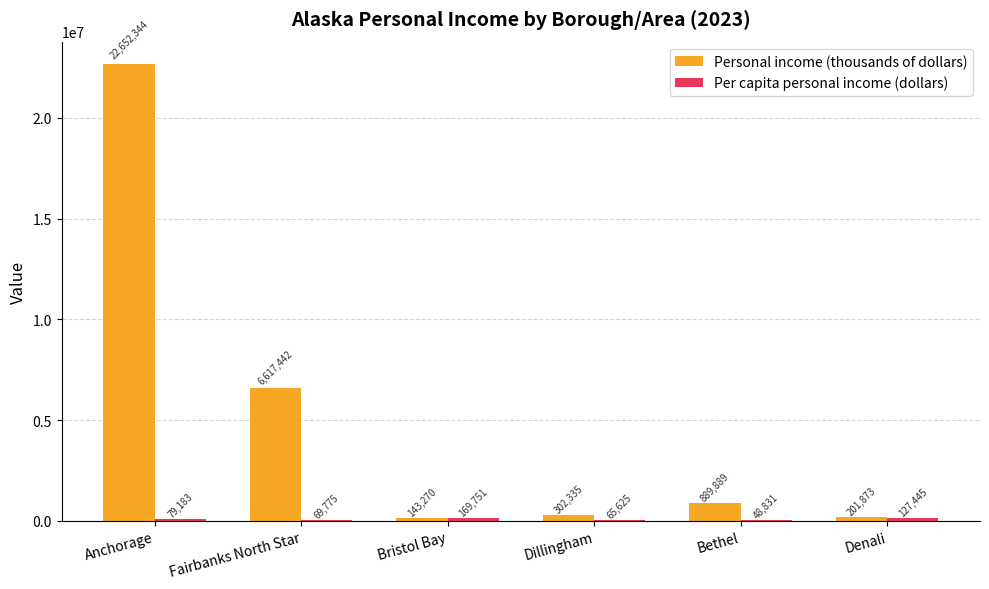

What is the total value across all series at Anchorage?

22731527